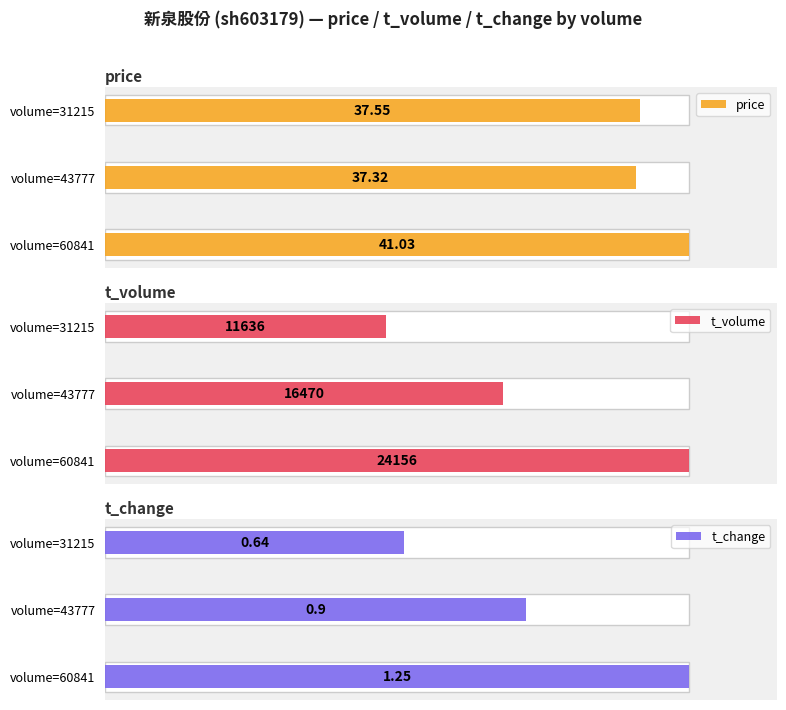

What is the sum of the price values at 0 and 2?

78.6